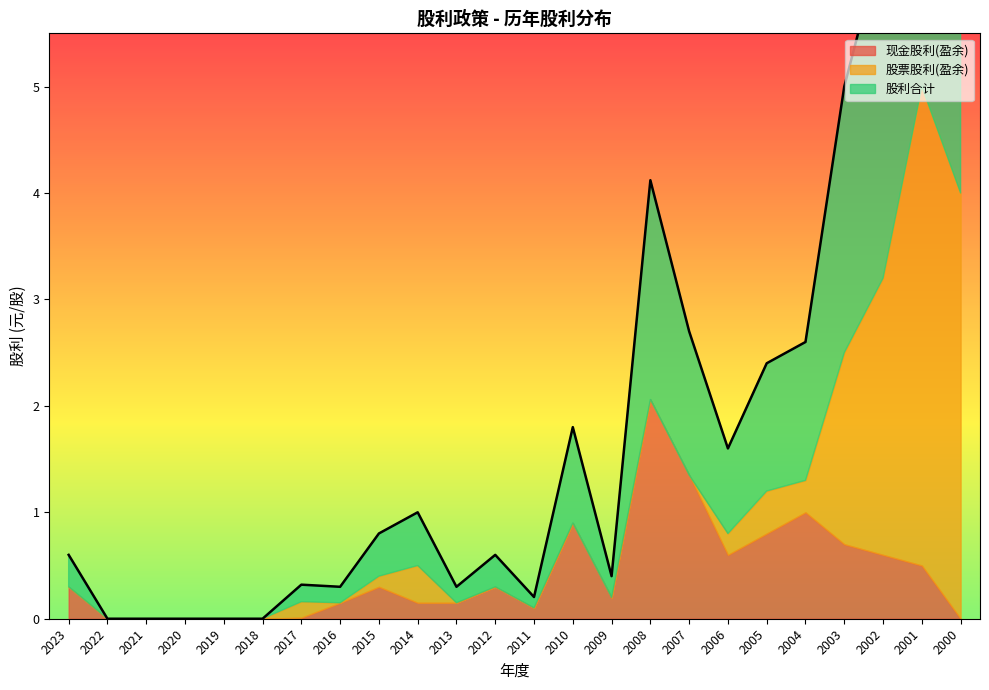

How many interior local peaks does the 现金股利(盈余) series have?

5